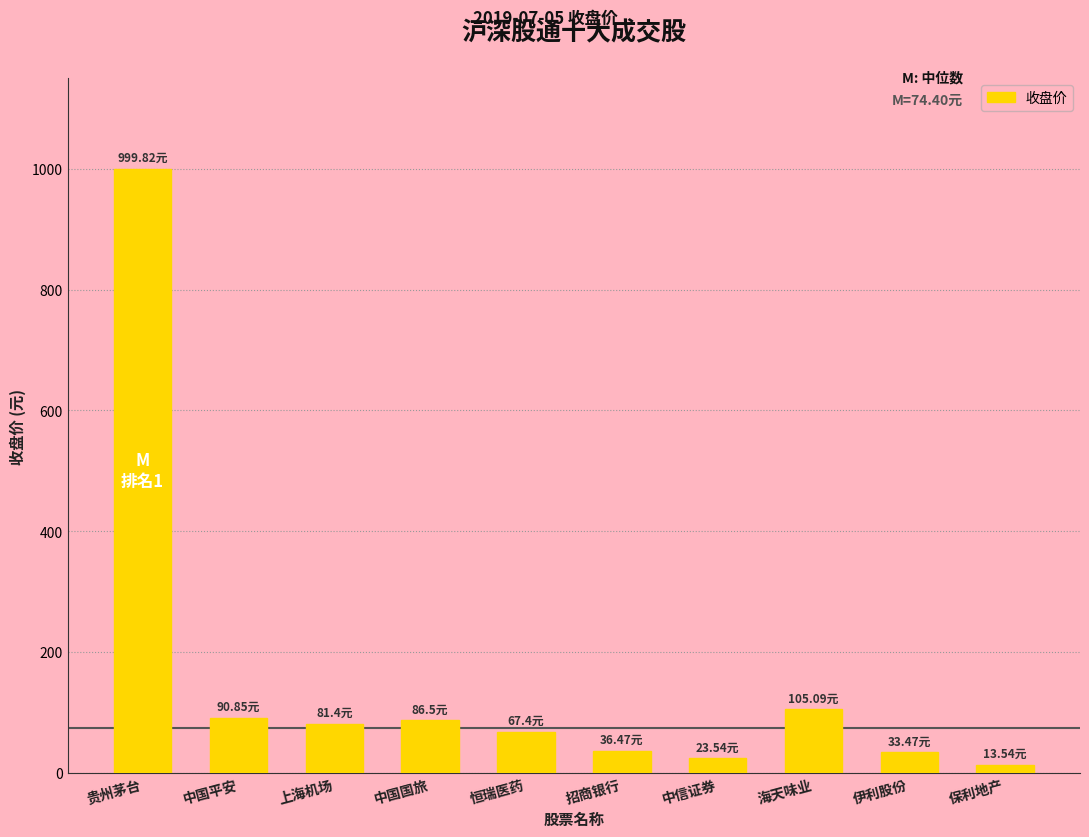

At which category does the chart reach its peak across all series?

贵州茅台